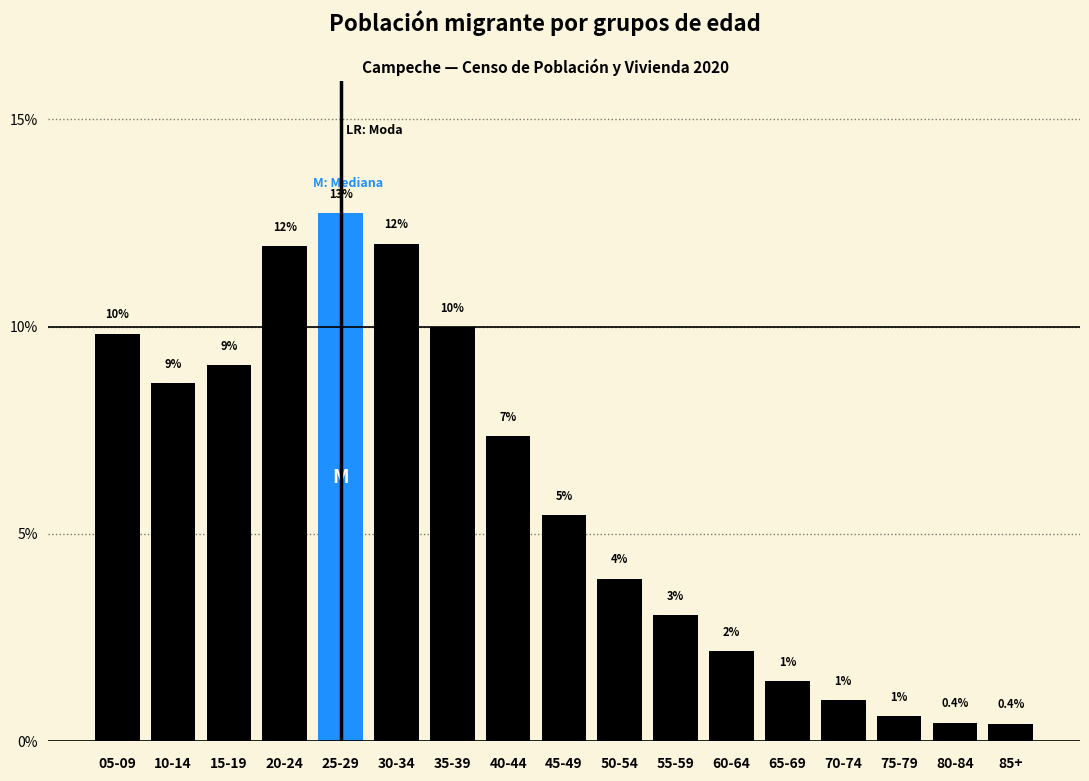

Between 45-49 and 40-44, which is larger?

40-44